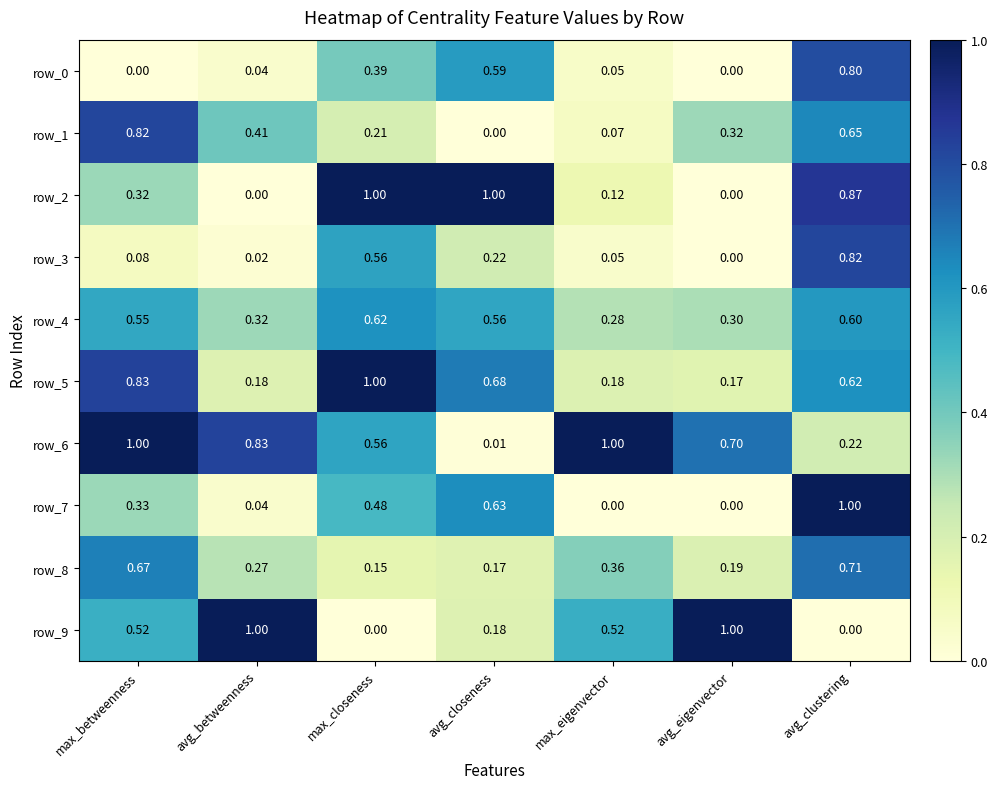

What is the lowest value of the row_4 series?

0.3